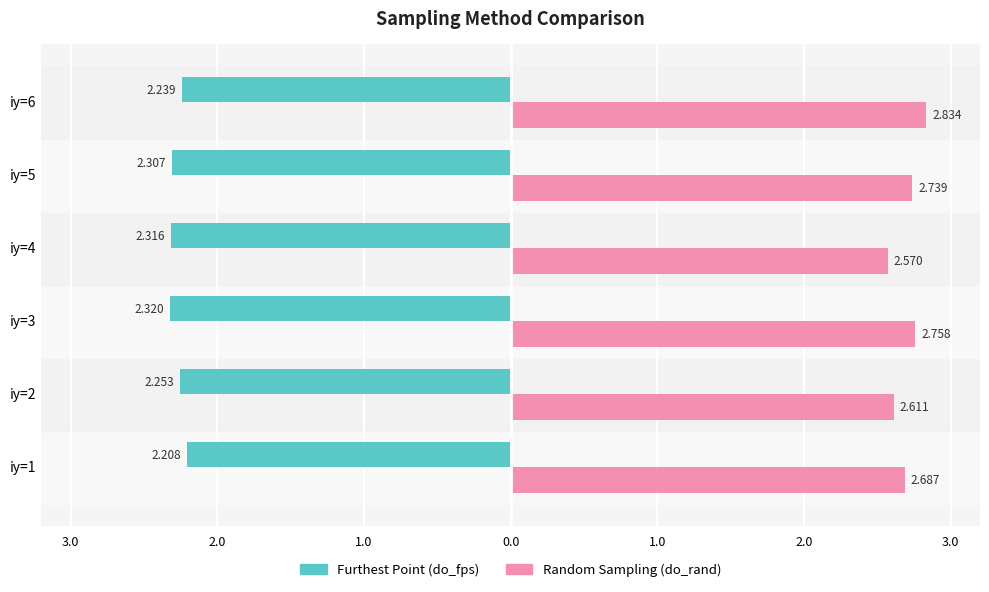

What are all the series names shown in the legend?

Furthest Point (do_fps), Random Sampling (do_rand)